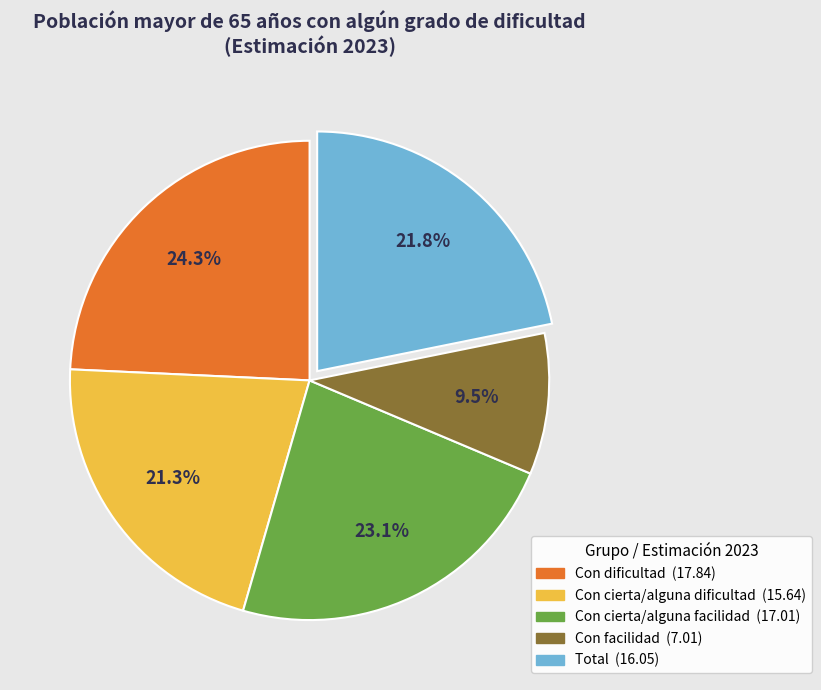

What is the largest slice in the pie chart?

Con dificultad